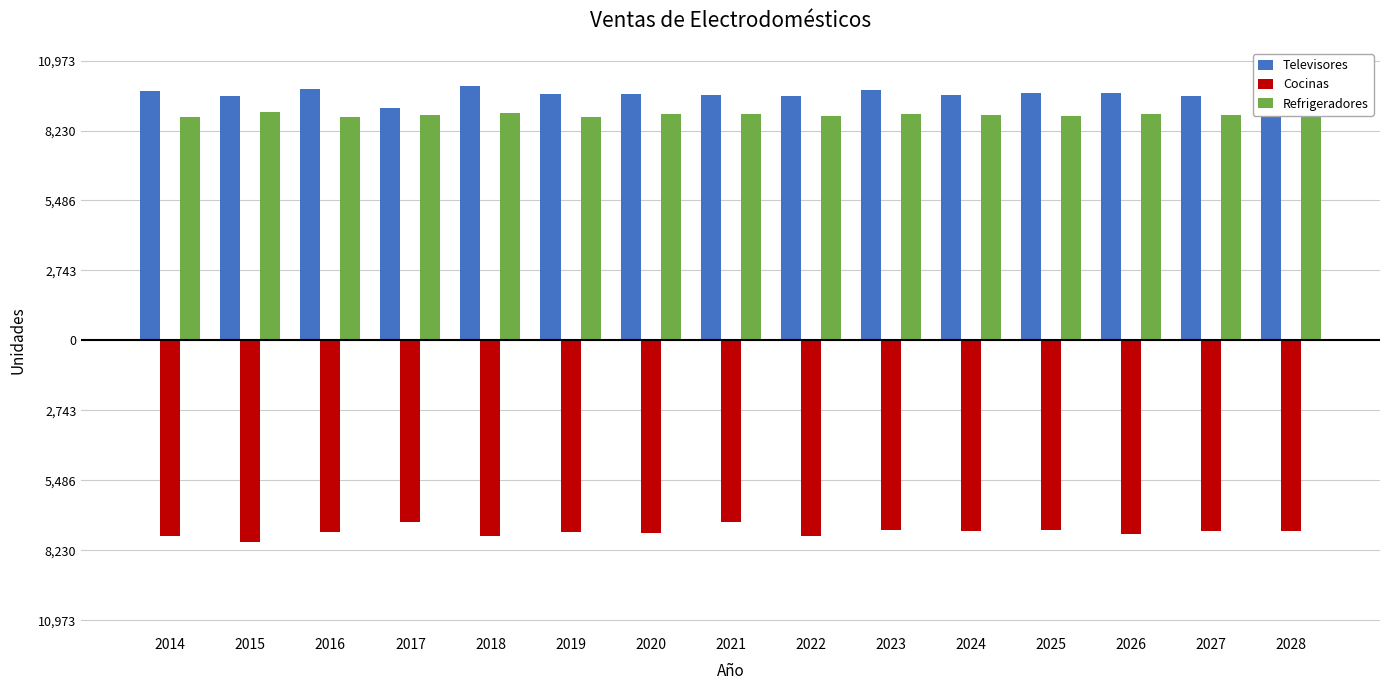

The value of Cocinas at 2020 is -7567.6. True or false?

True